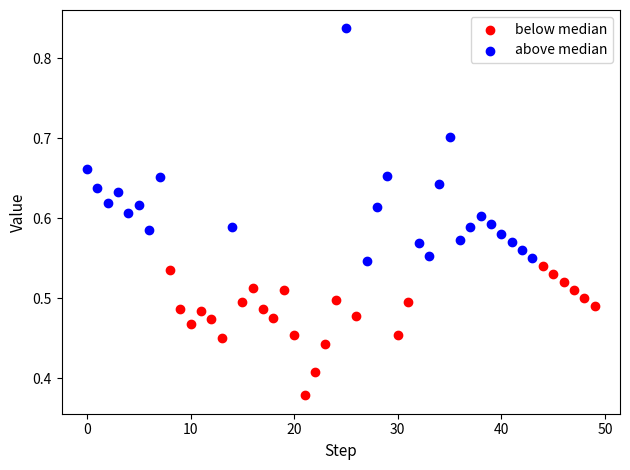

Which series contains the highest Y value?

above median